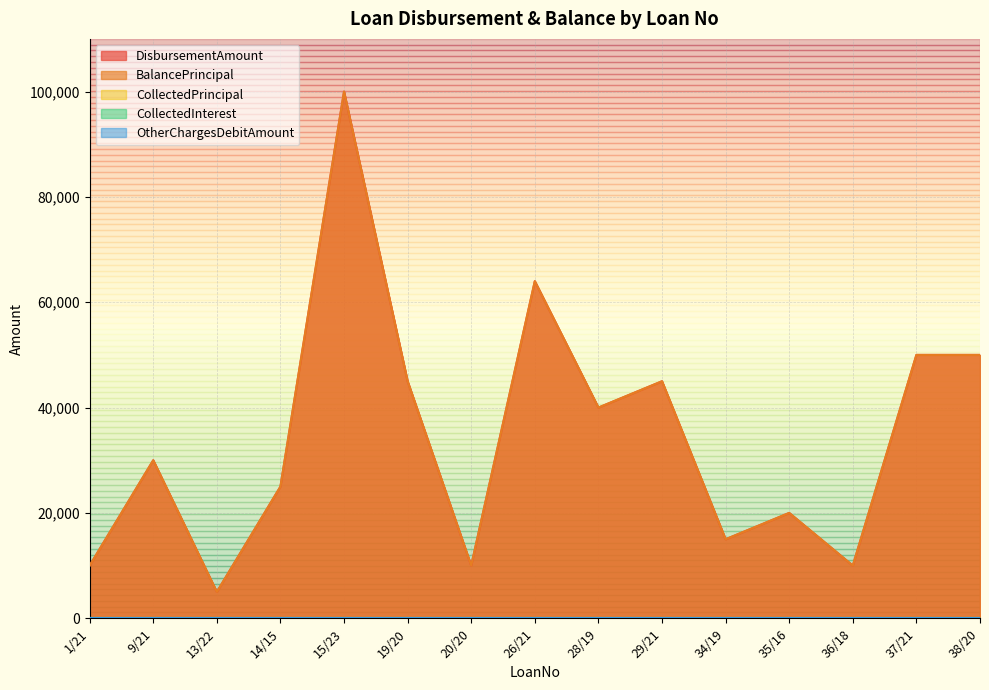

Which series has the widest spread of values?

DisbursementAmount